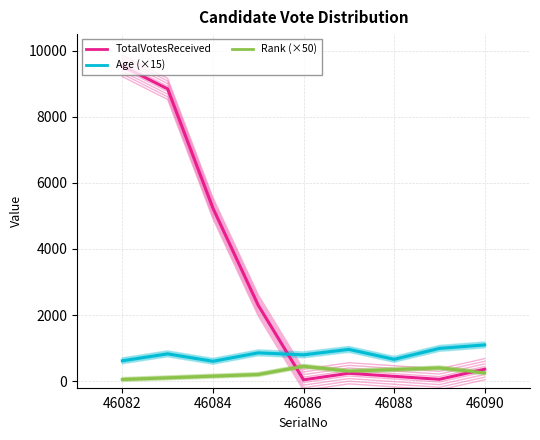

Which series ends up on top after the final intersection of TotalVotesReceived and Age (×15)?

Age (×15)